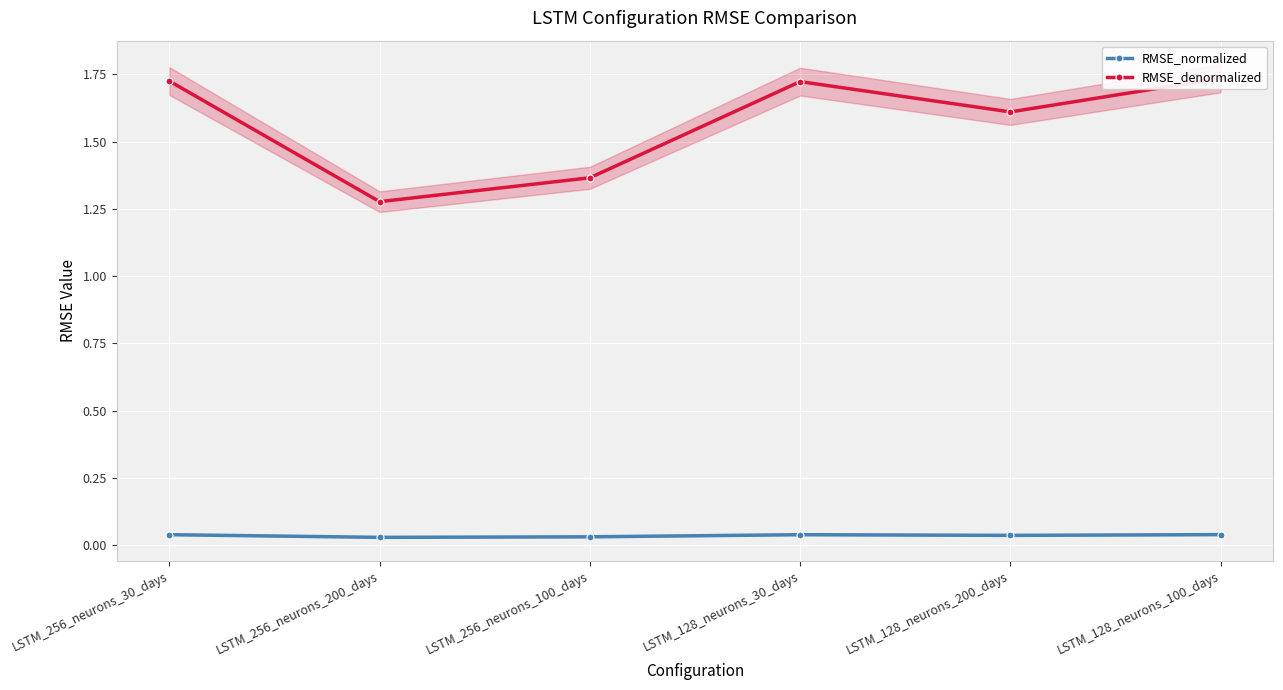

What position from the left is LSTM_128_neurons_200_days?

5